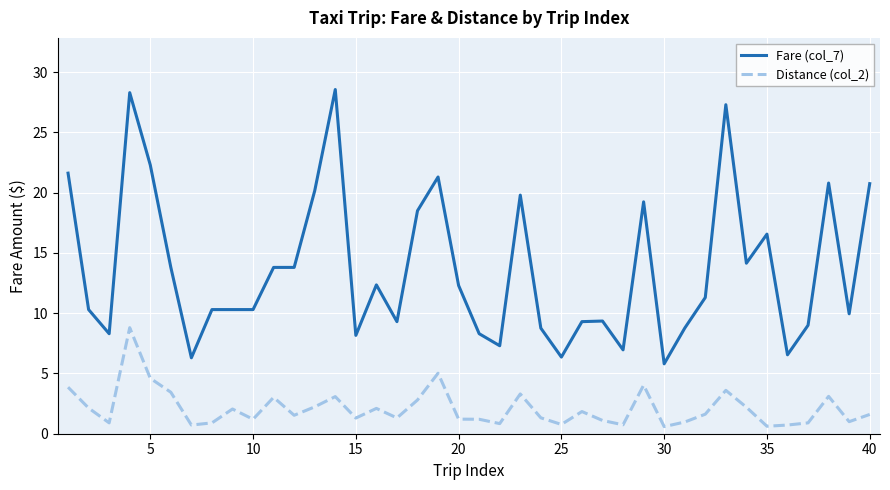

True or false: Fare (col_7) and Distance (col_2) intersect in this chart.

False